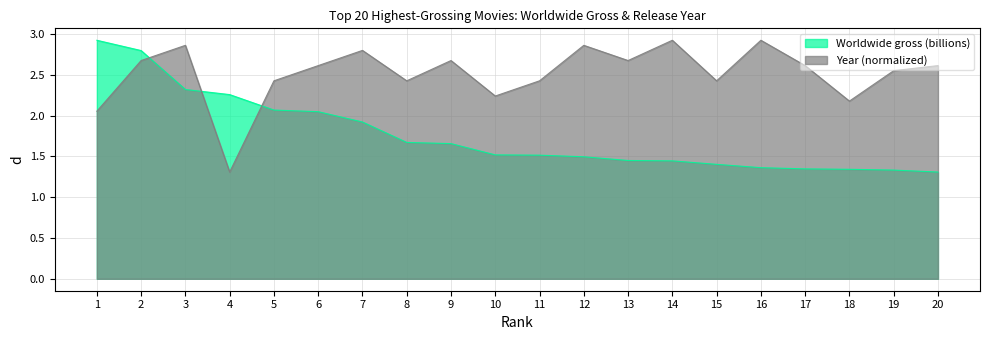

True or false: Year (normalized) and Worldwide gross (billions) intersect in this chart.

True